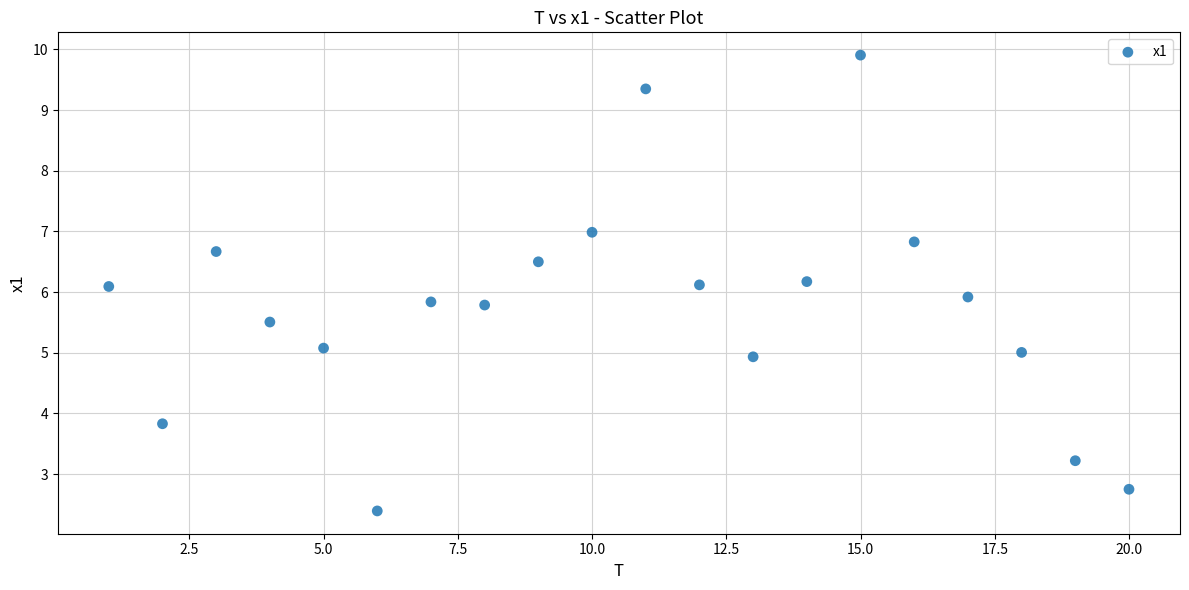

What is the range of X values (max minus min)?

19.0